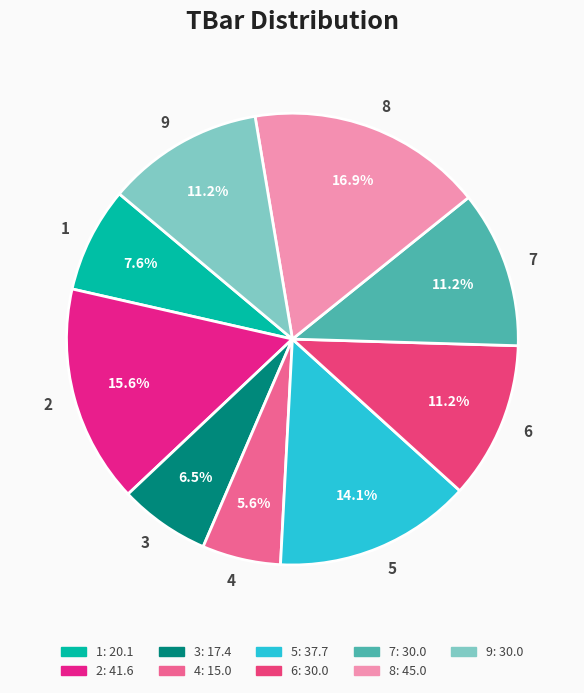

To the nearest percent, what portion does 9 represent?

11%